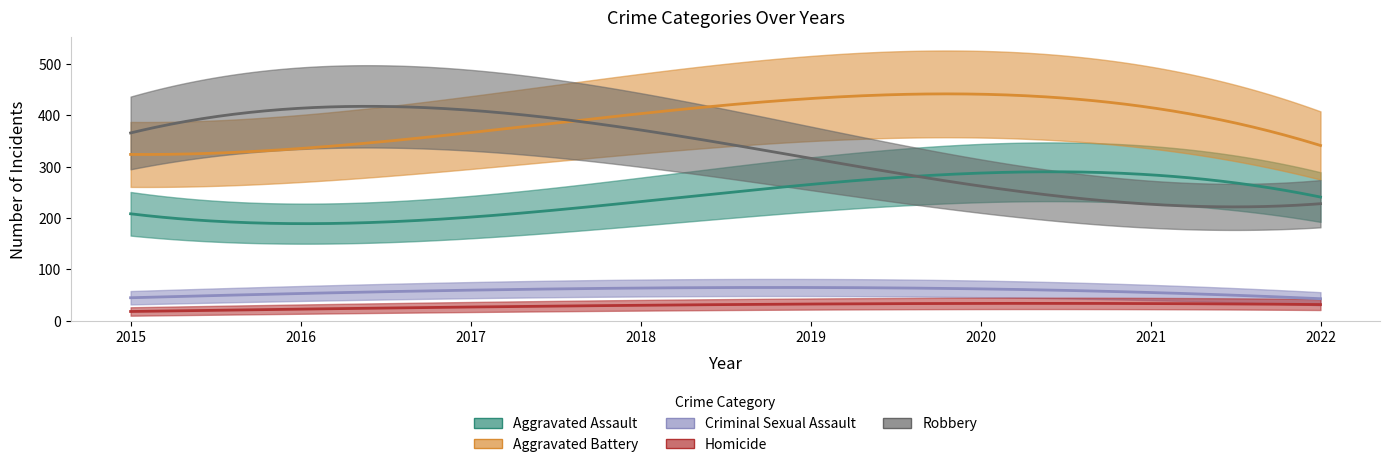

Which series has the largest range (max minus min)?

Robbery